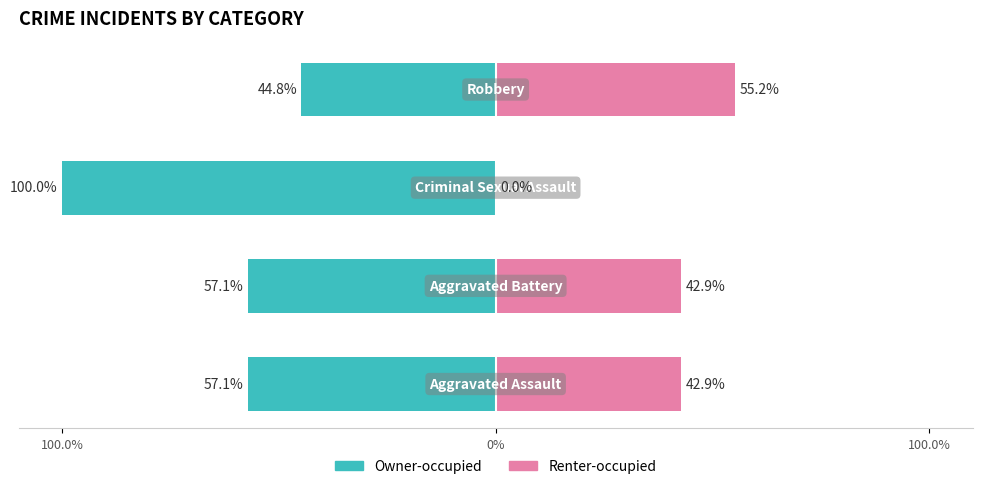

What is the minimum value shown in the chart?

-100.0